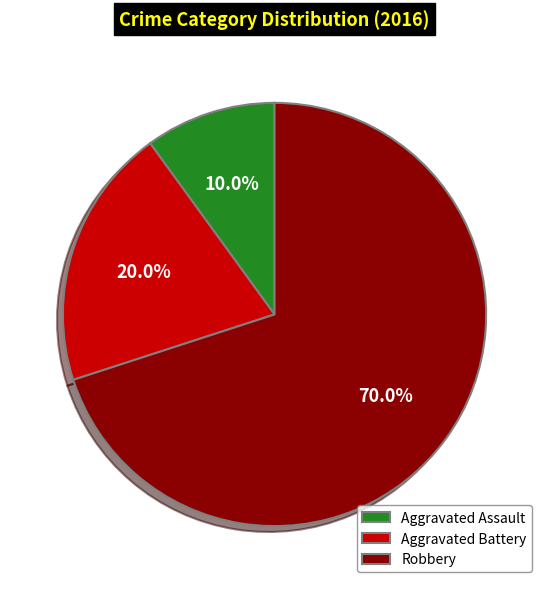

To the nearest percent, what is the difference between the largest and smallest slice percentages?

60%